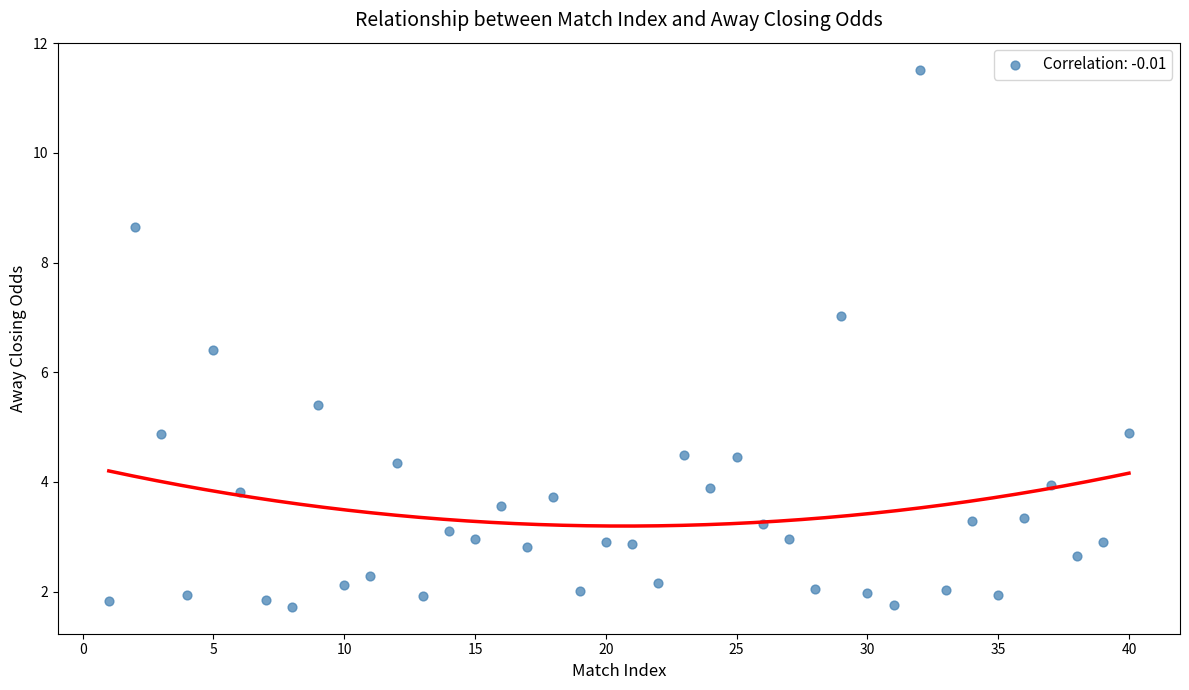

What Y value in the scatter plot is closest to 6?

6.4